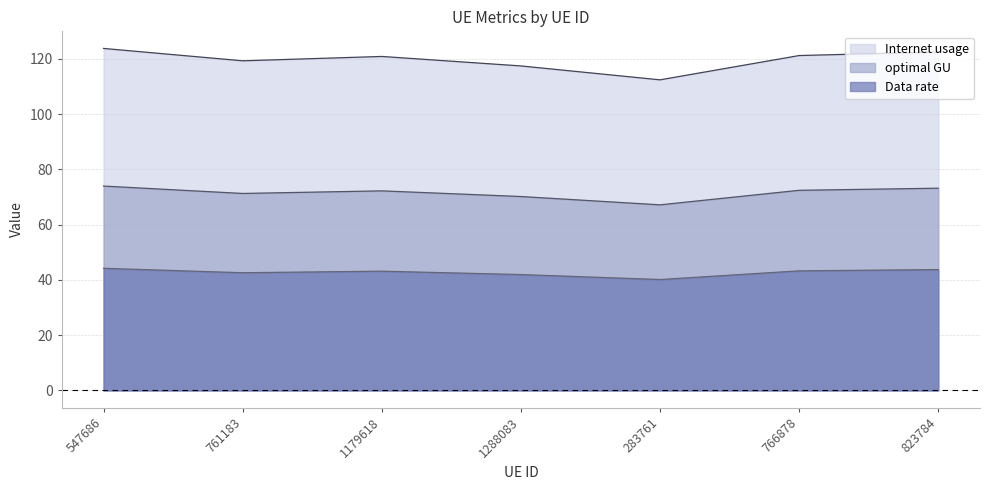

Rank the series at 1288083 from highest to lowest value.

Internet usage, optimal GU, Data rate